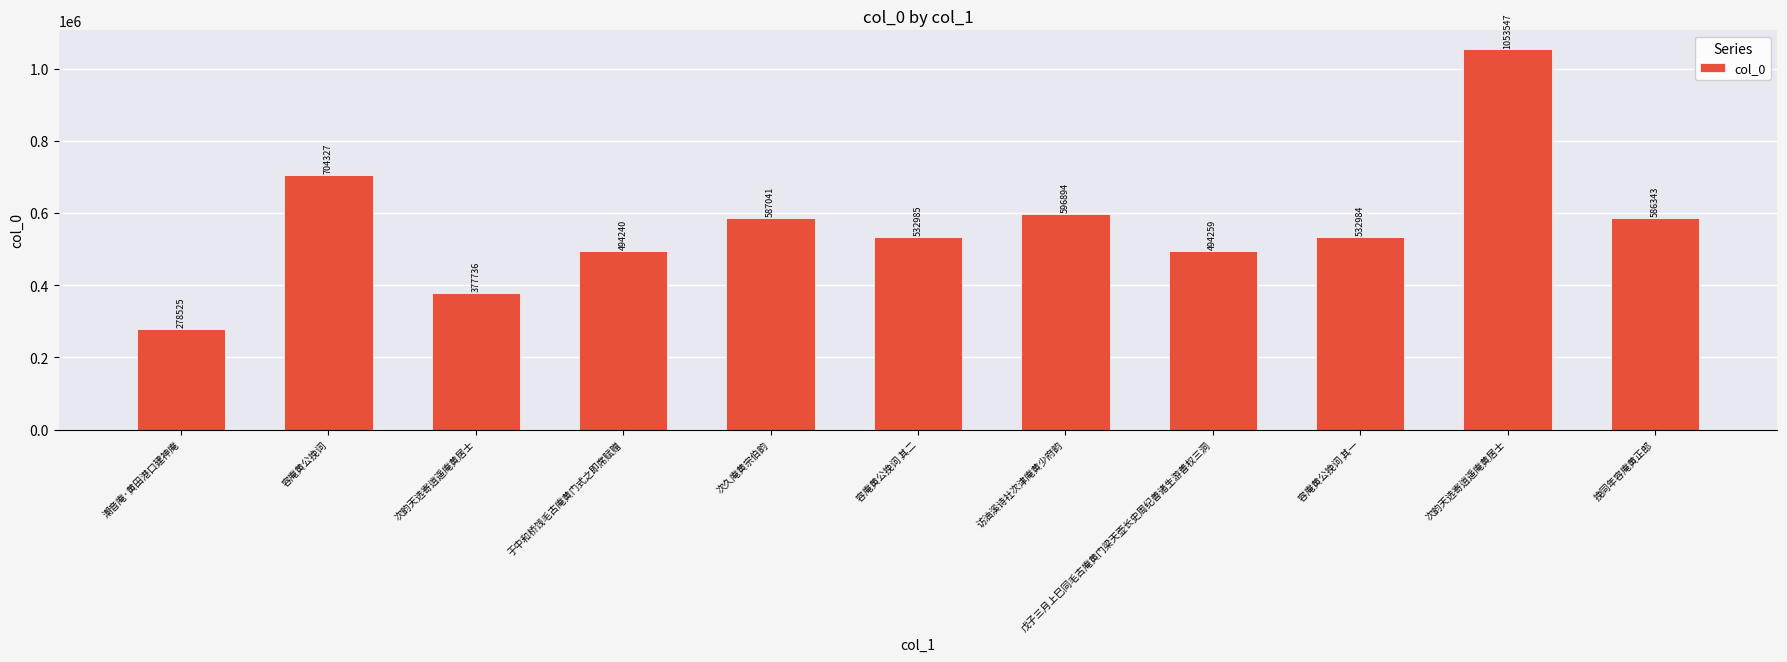

What is the sum of all values?

6238881